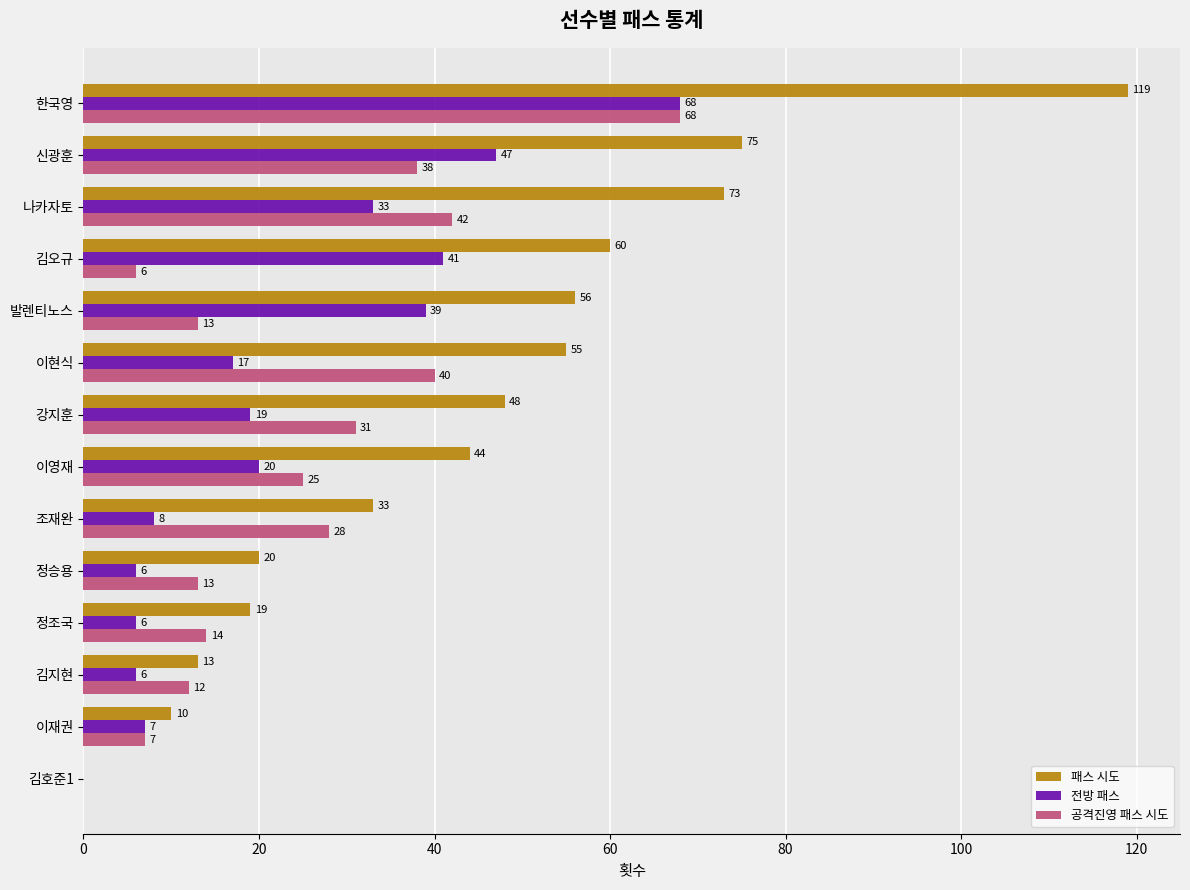

What is the average value of the 패스 시도 series?

45